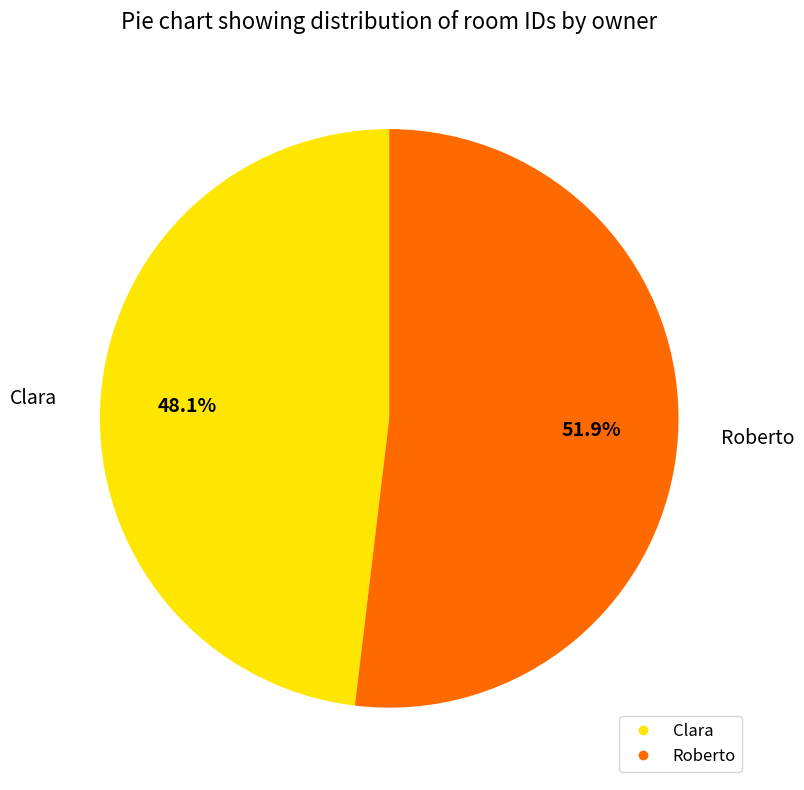

How many segments does this pie chart have?

2